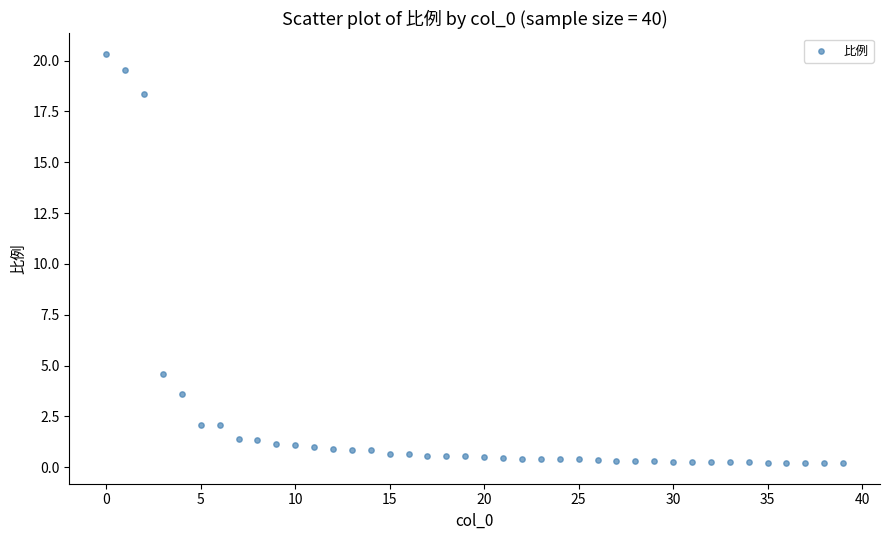

What Y value in the scatter plot is closest to 10?

4.6